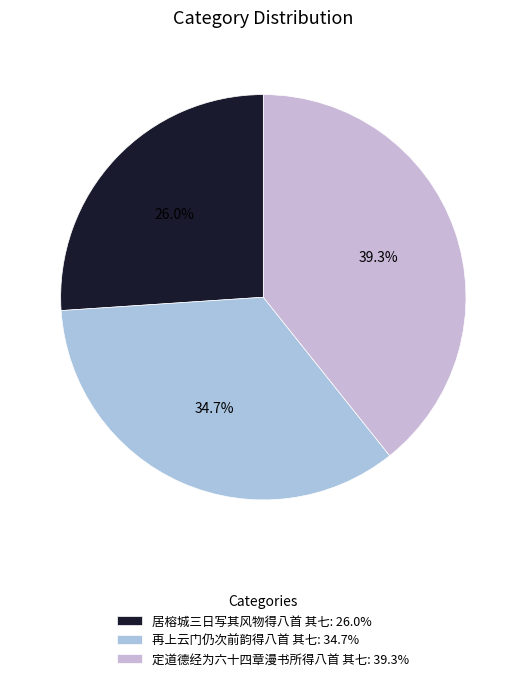

Is it true that 再上云门仍次前韵得八首 其七 is 28% of the pie?

False